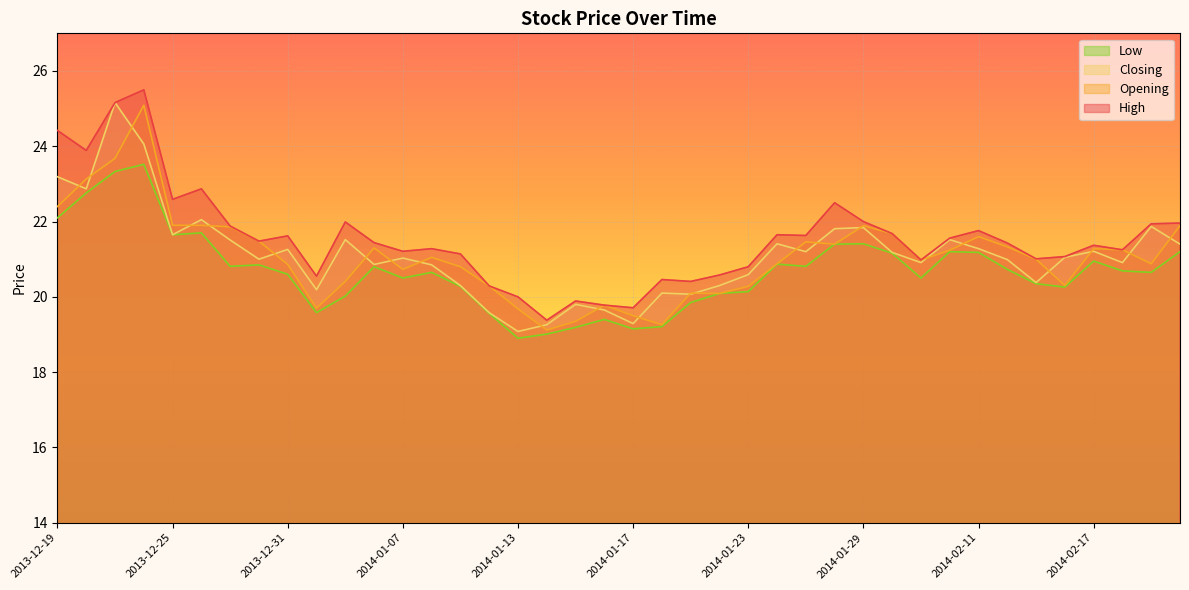

What is the maximum value shown in the chart?

25.5